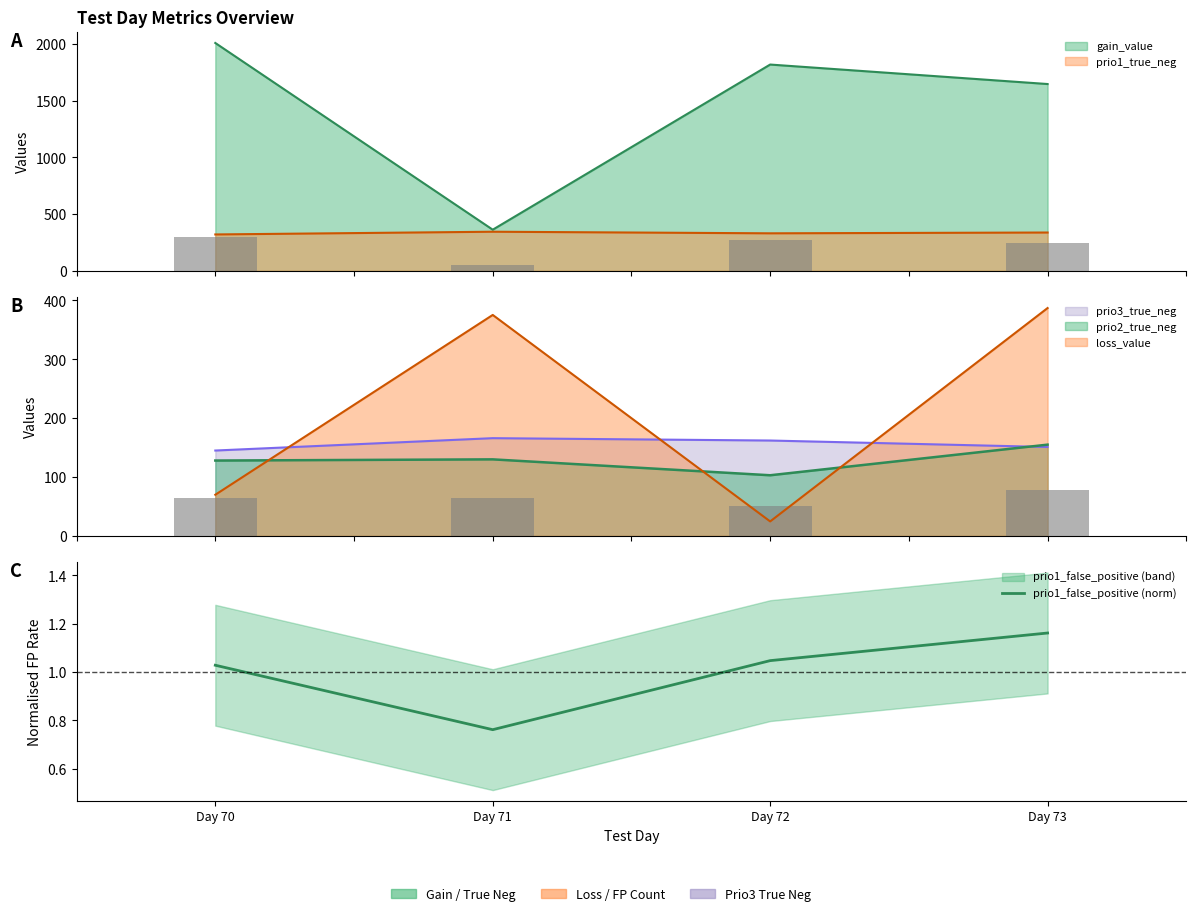

What is the change in value from Day 70 to Day 71?

-0.3